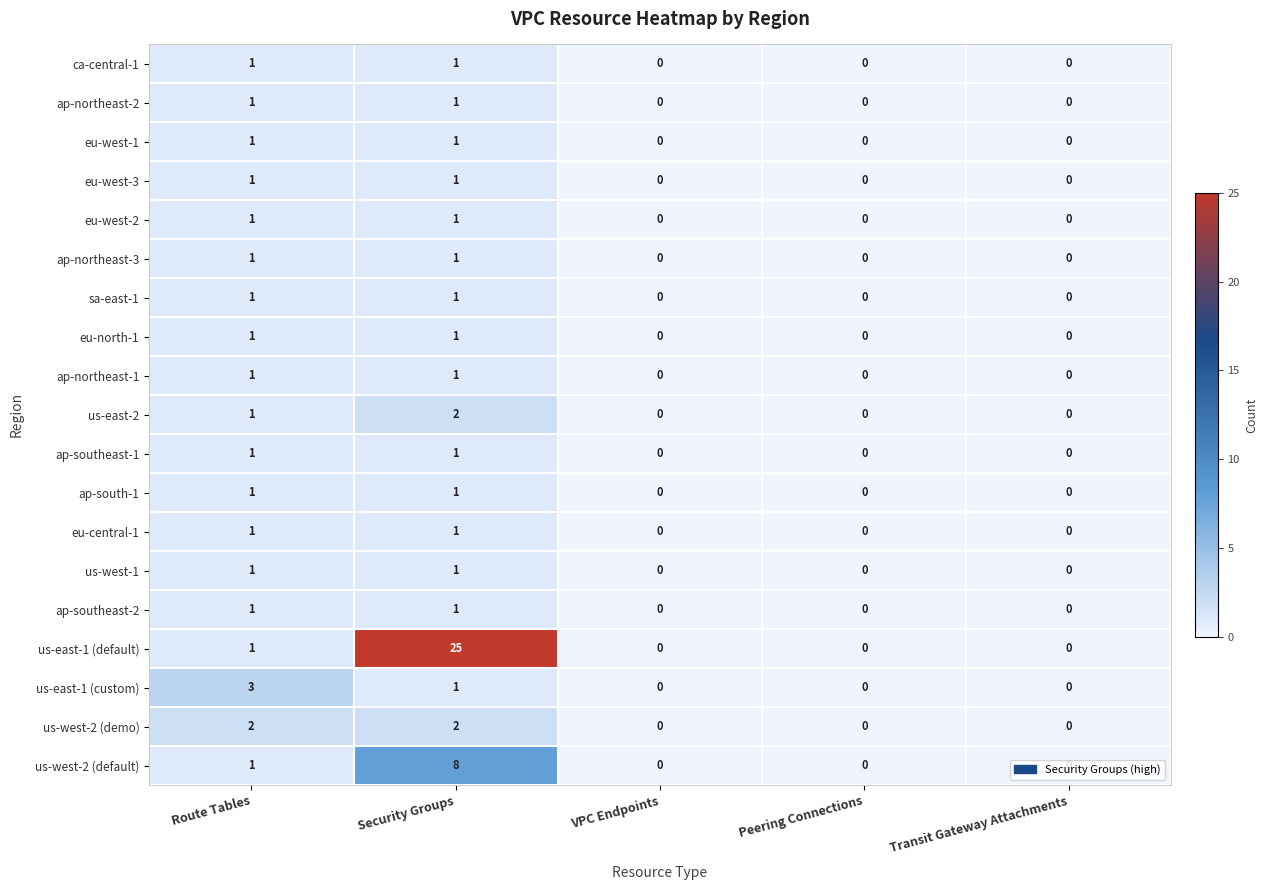

Which series has the largest total across all categories?

us-east-1 (default)